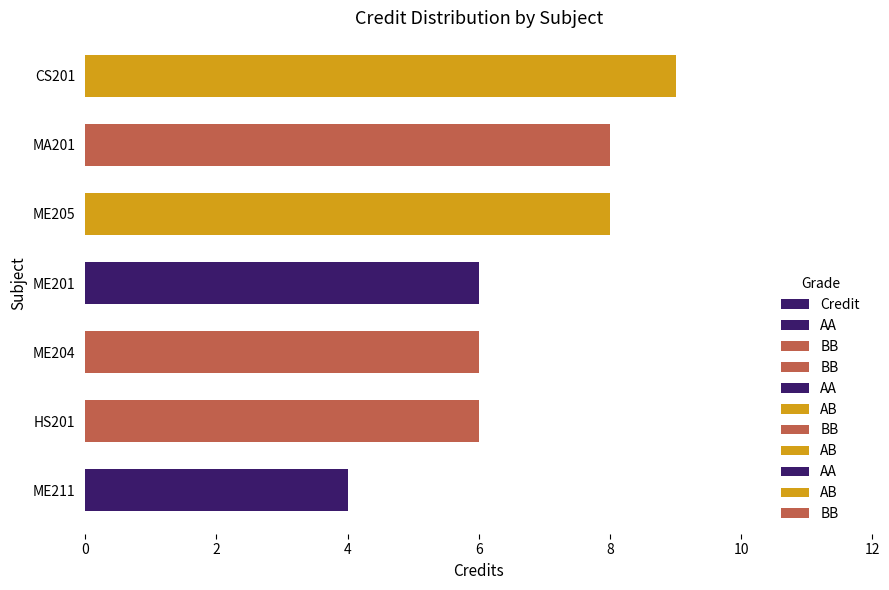

Does the chart contain stacked bars?

No